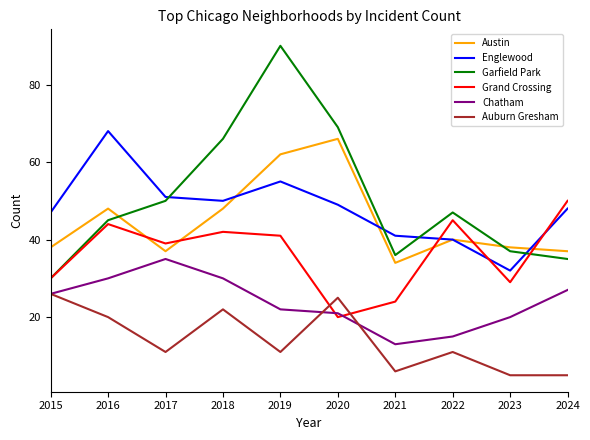

Is it true that Garfield Park equals 36 at 2021?

True